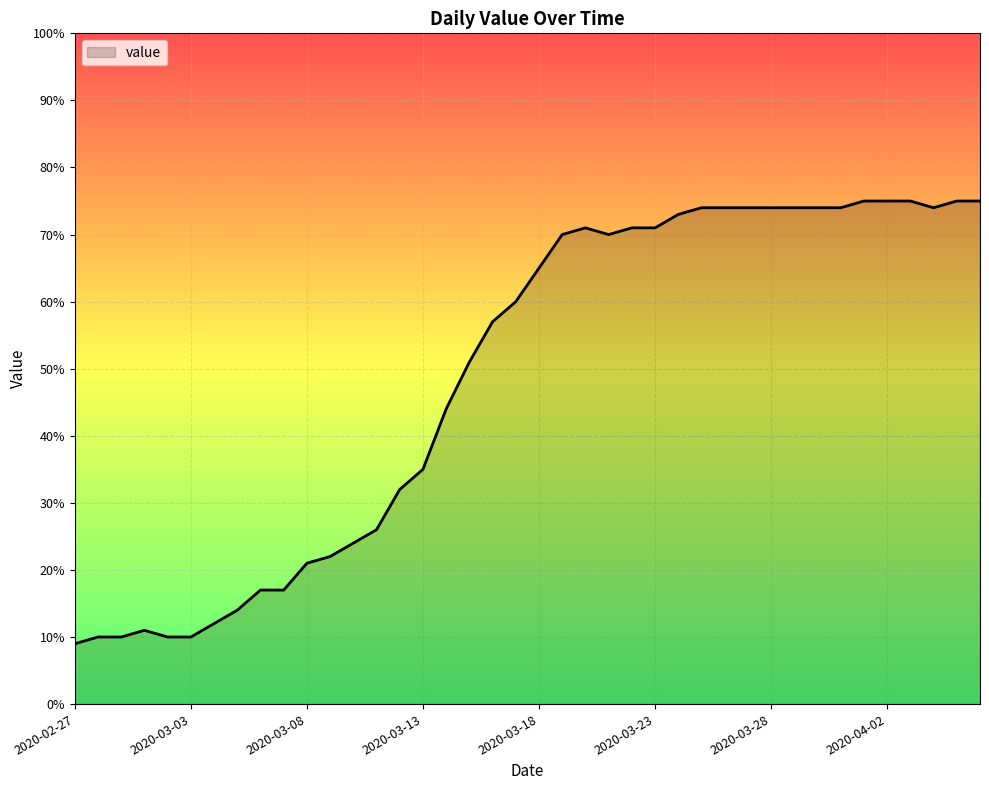

What is the minimum value shown in the chart?

9